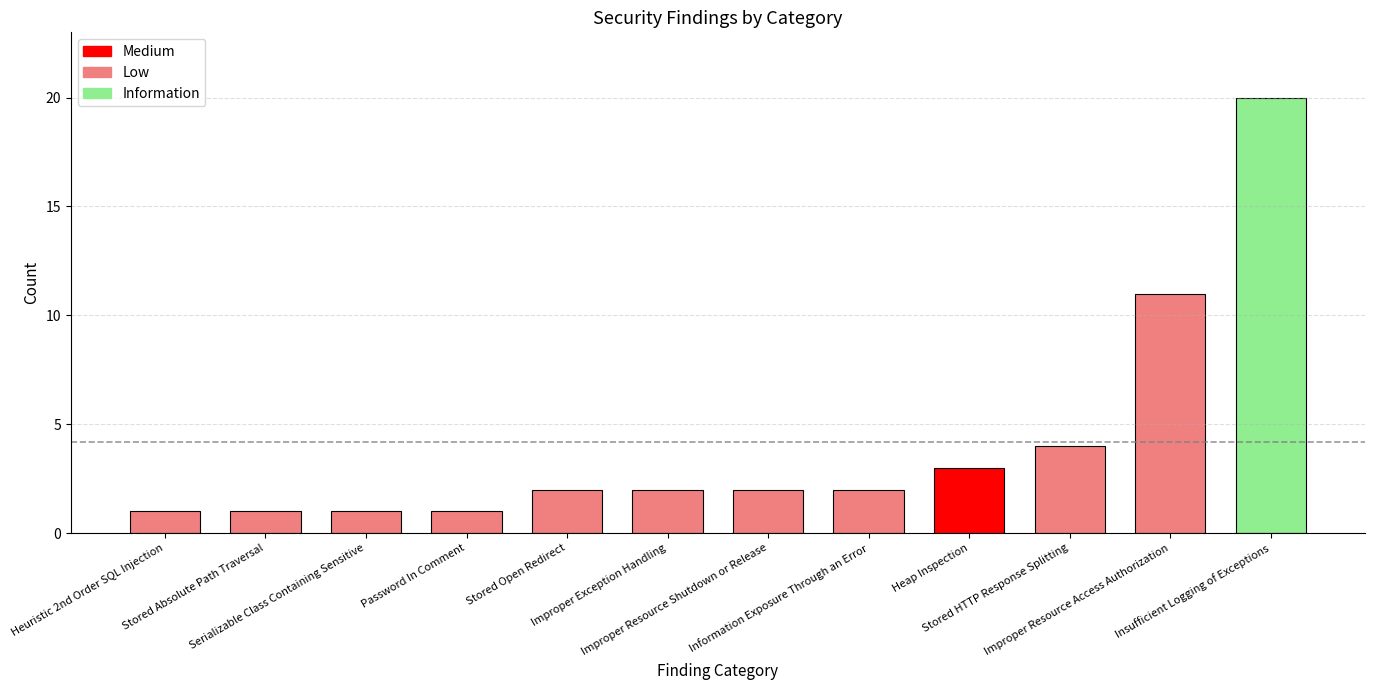

What is the smallest value displayed?

1